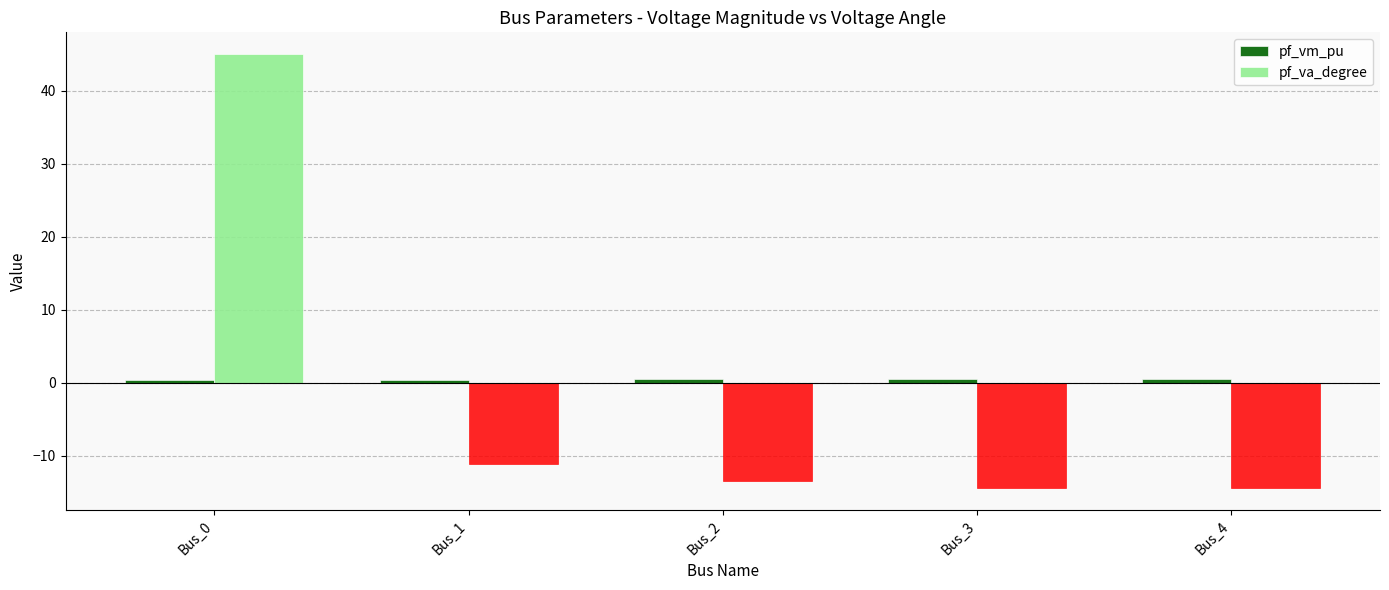

What is the sum of all pf_va_degree values?

-8.5